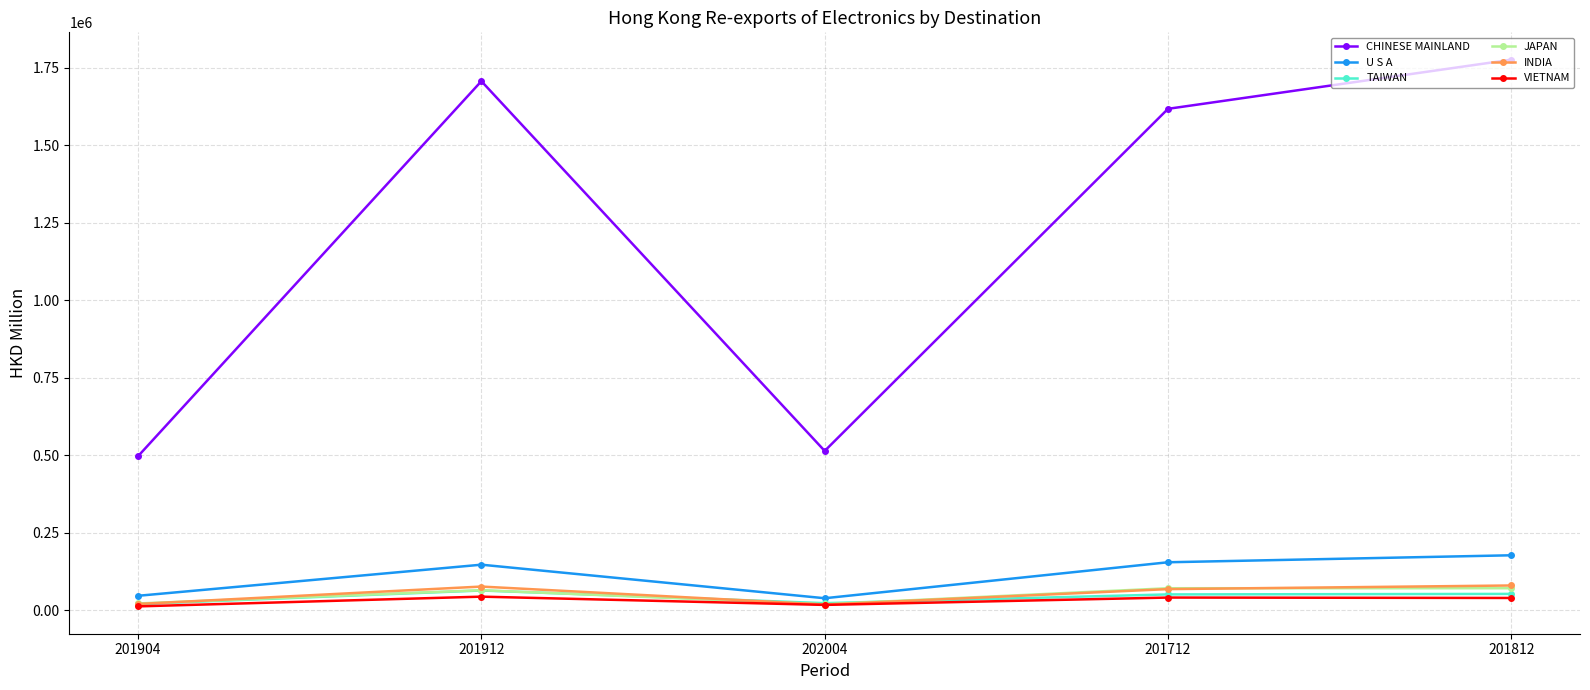

Between 202004 and 201712, which series saw the biggest shift?

CHINESE MAINLAND